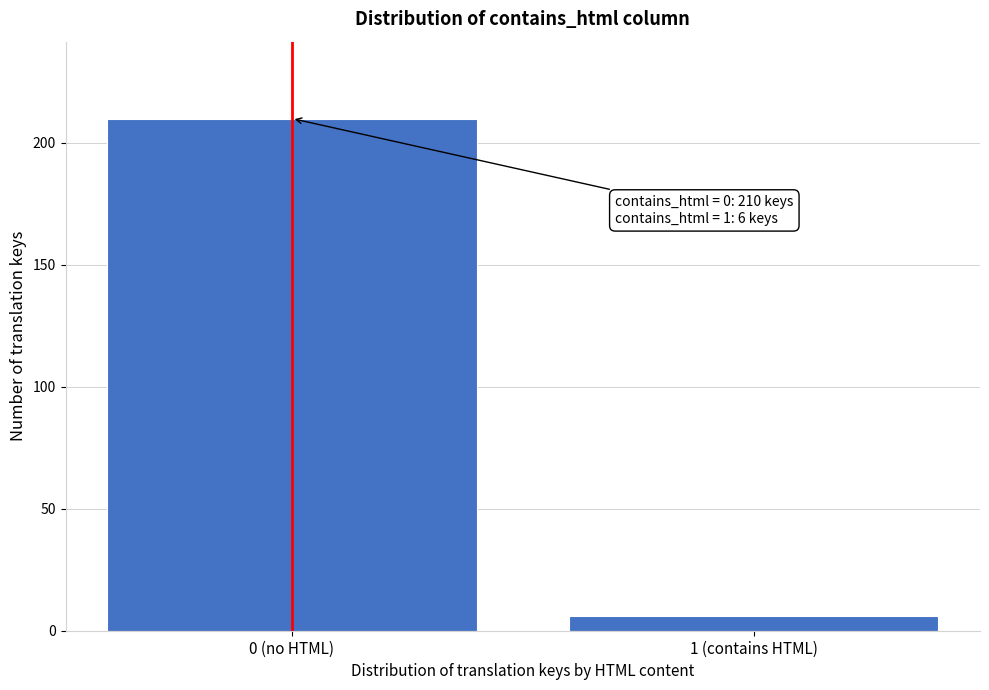

Reading left to right, list all the values displayed in this chart.

0 (no HTML)=210	1 (contains HTML)=6